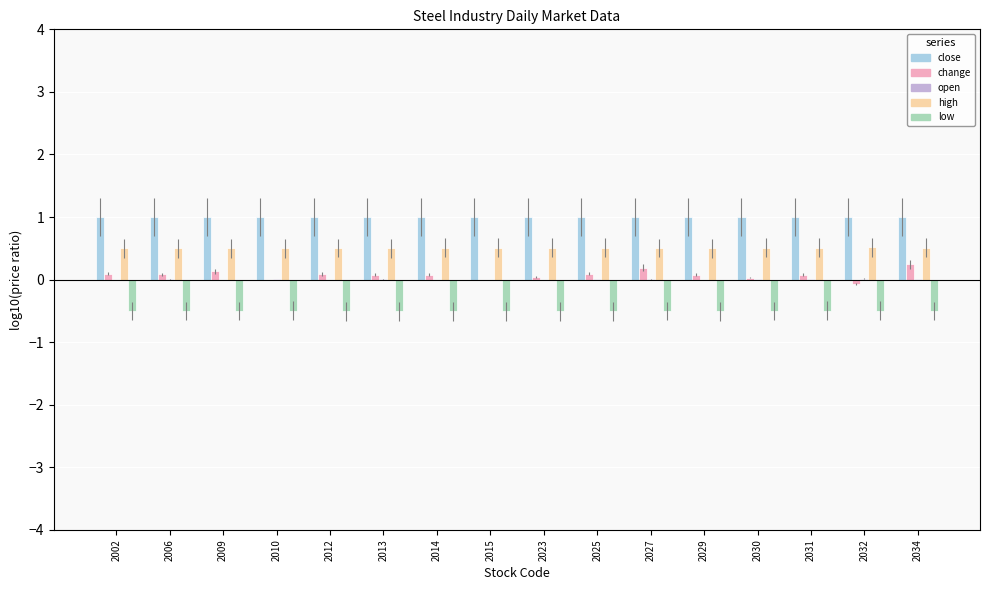

Are the bars horizontal?

No